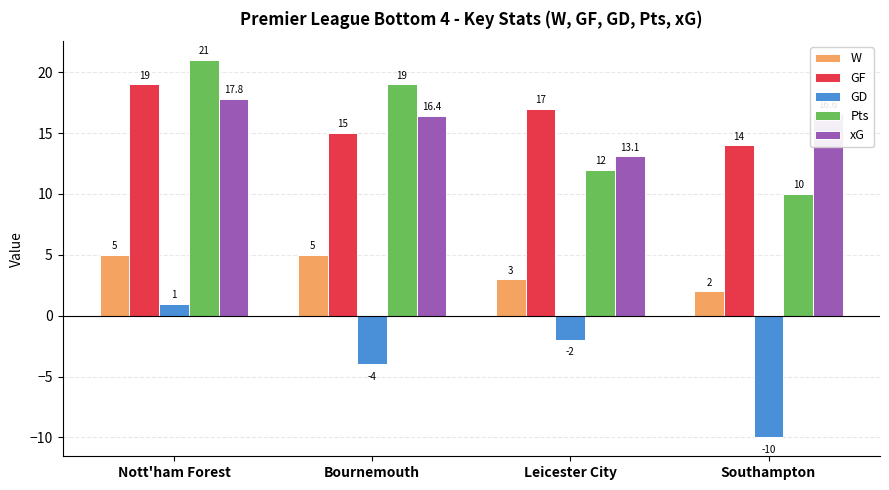

What position from the right is Bournemouth?

3